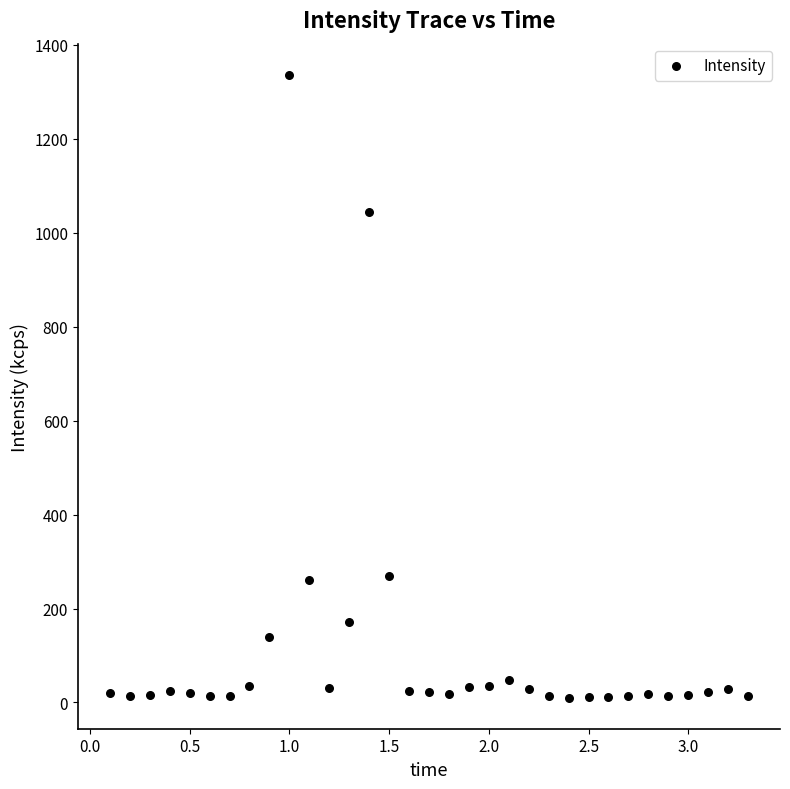

What Y value in the scatter plot is closest to 673?

1044.4